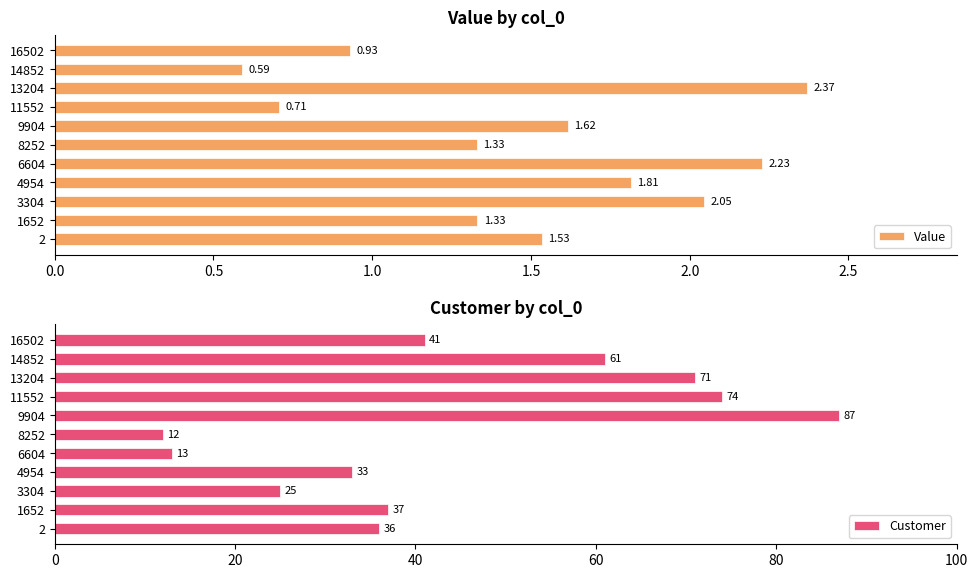

At how many categories does at least one series exceed 25?

8